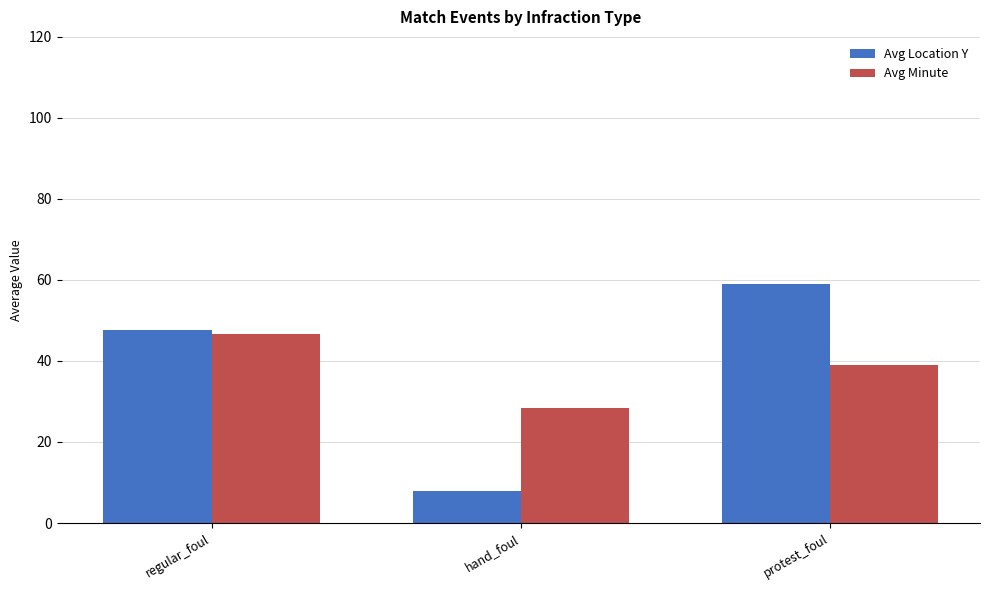

What is the label of the 3rd bar from the left?

protest_foul